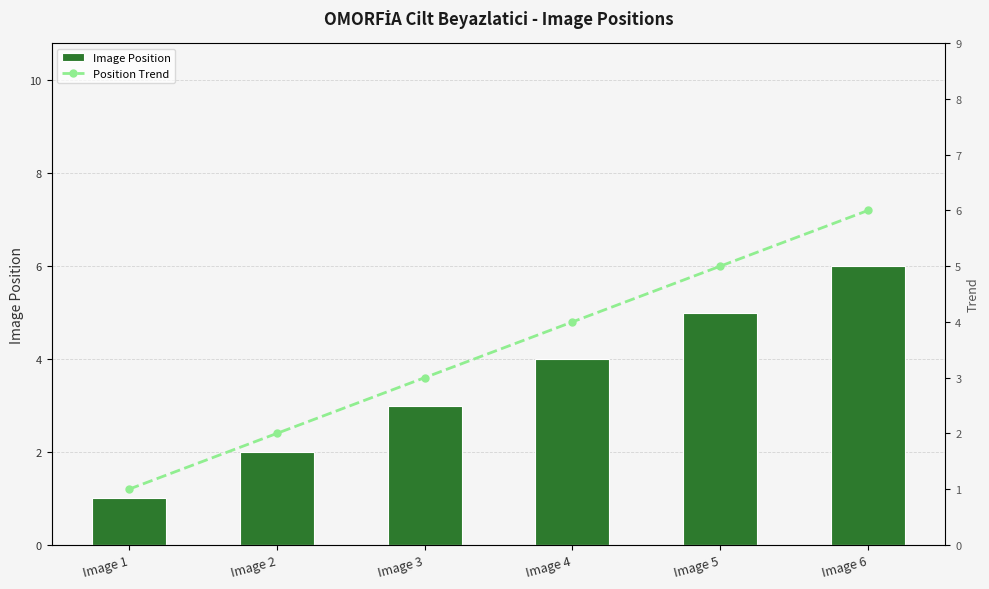

At how many categories does at least one series exceed 1?

5